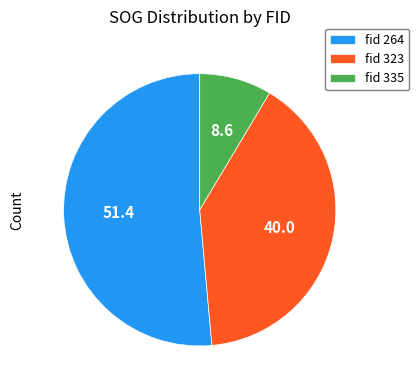

Is the sum of fid 335 and fid 323 greater than half?

No